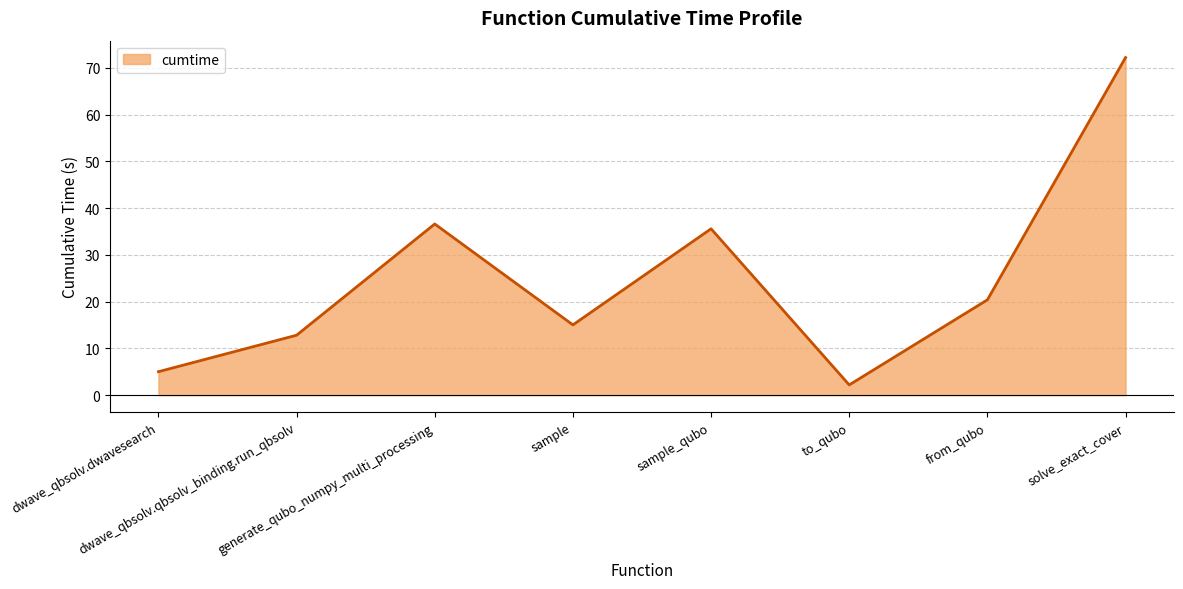

What is the minimum value shown in the chart?

2.2